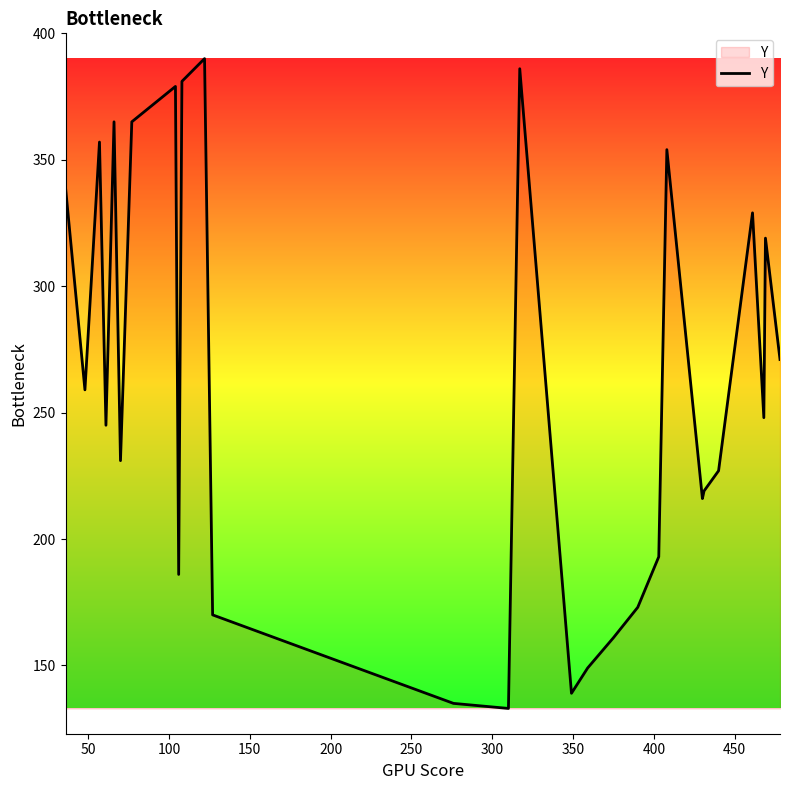

What is the difference between the maximum and minimum values?

257